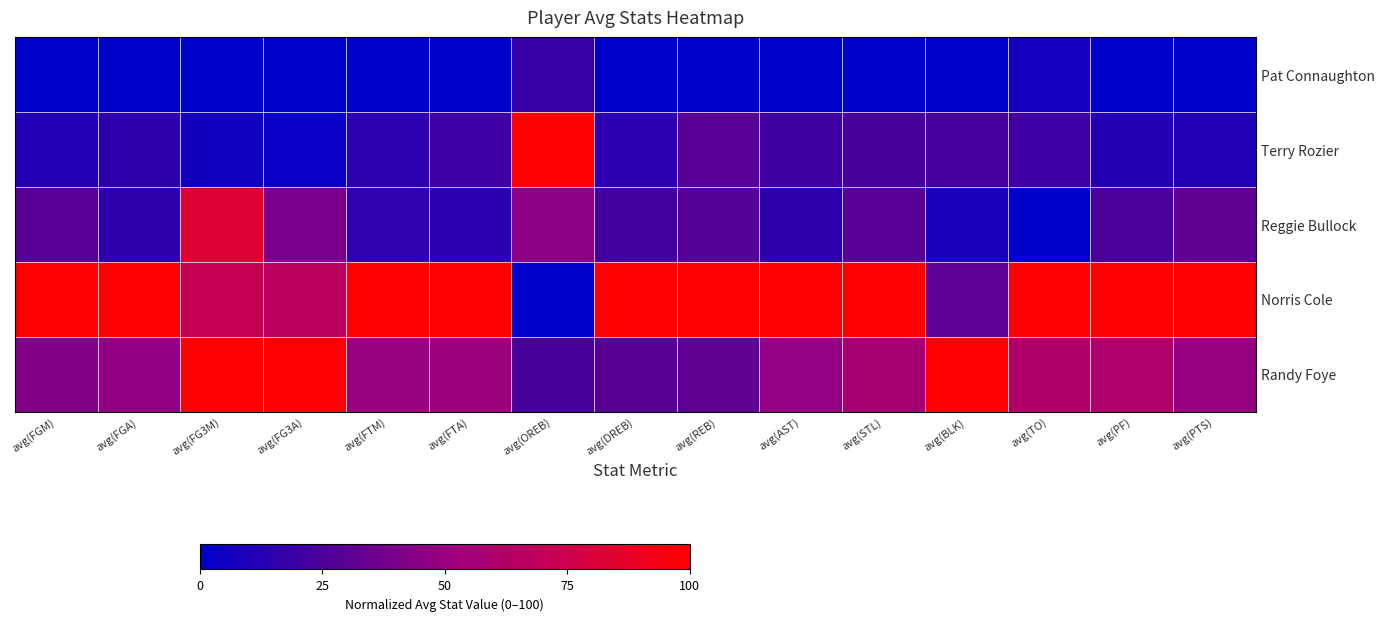

At which category is the sum across all series the highest?

avg(FG3M)